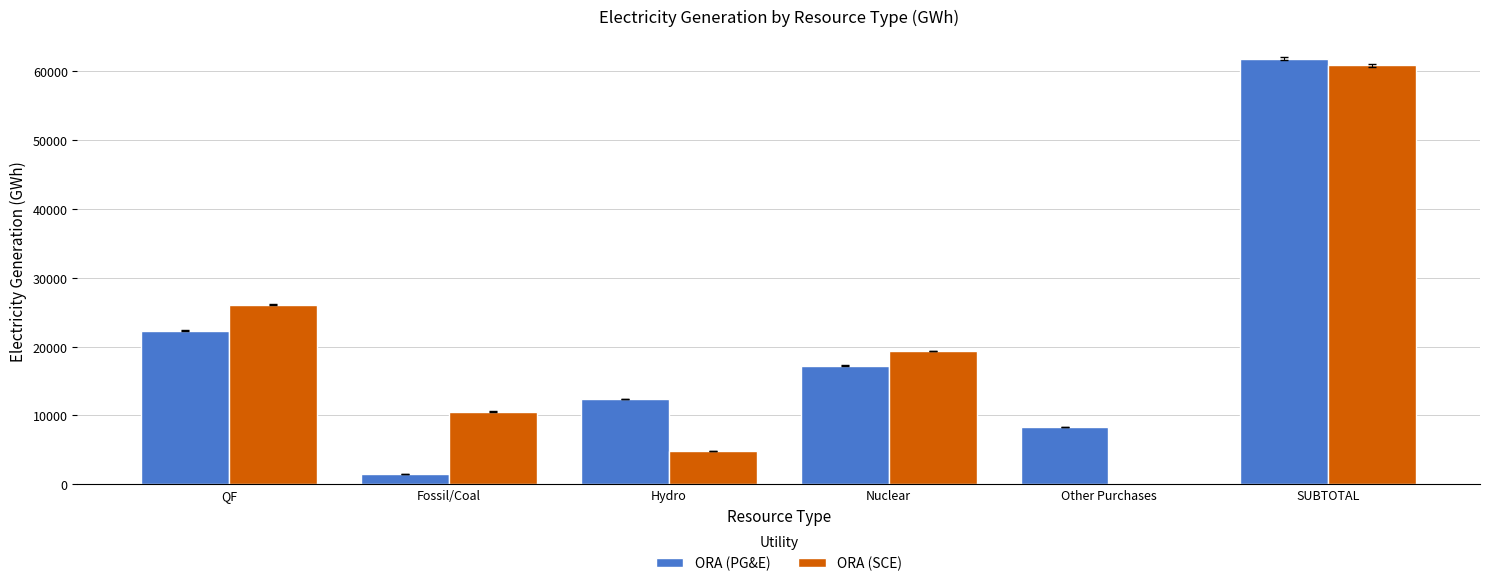

Is the value of ORA (SCE) at Nuclear greater than the value of ORA (PG&E) at Hydro?

Yes